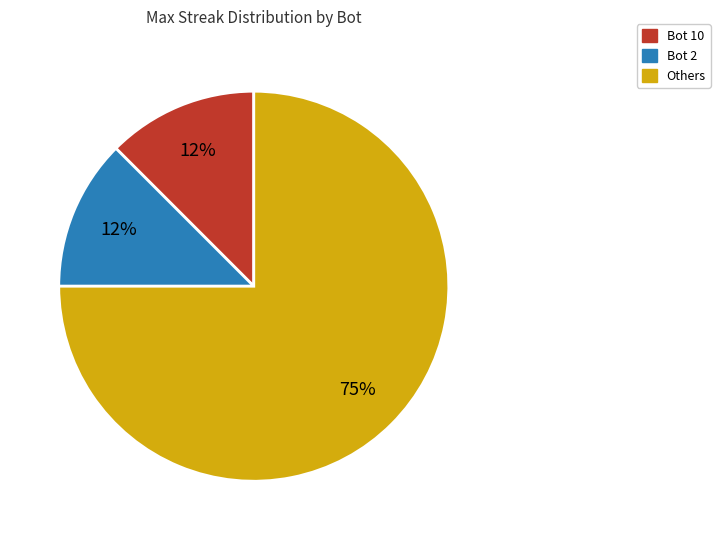

To the nearest percent, what is the average slice percentage?

33%